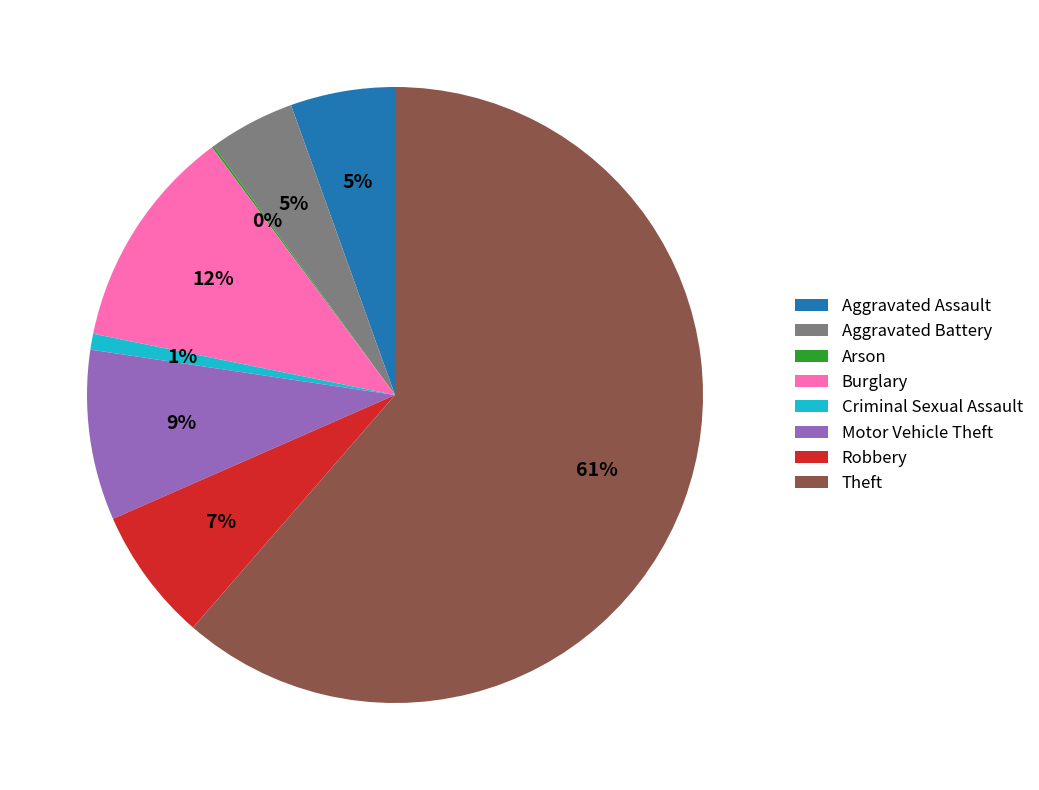

Which category has the biggest portion of the pie?

Theft